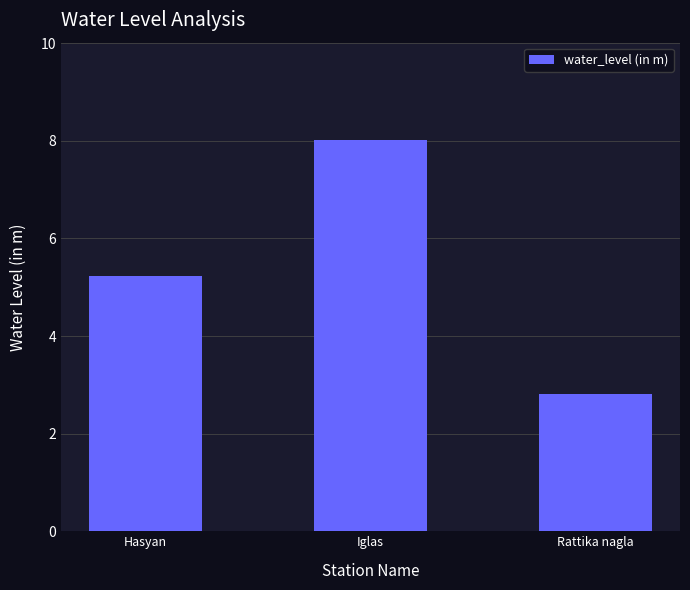

What position from the left is Iglas?

2